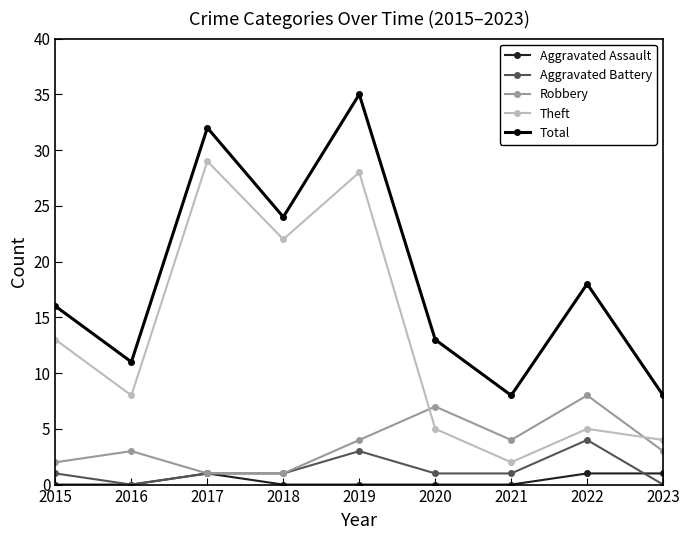

How many data points in Theft are less than 8?

4